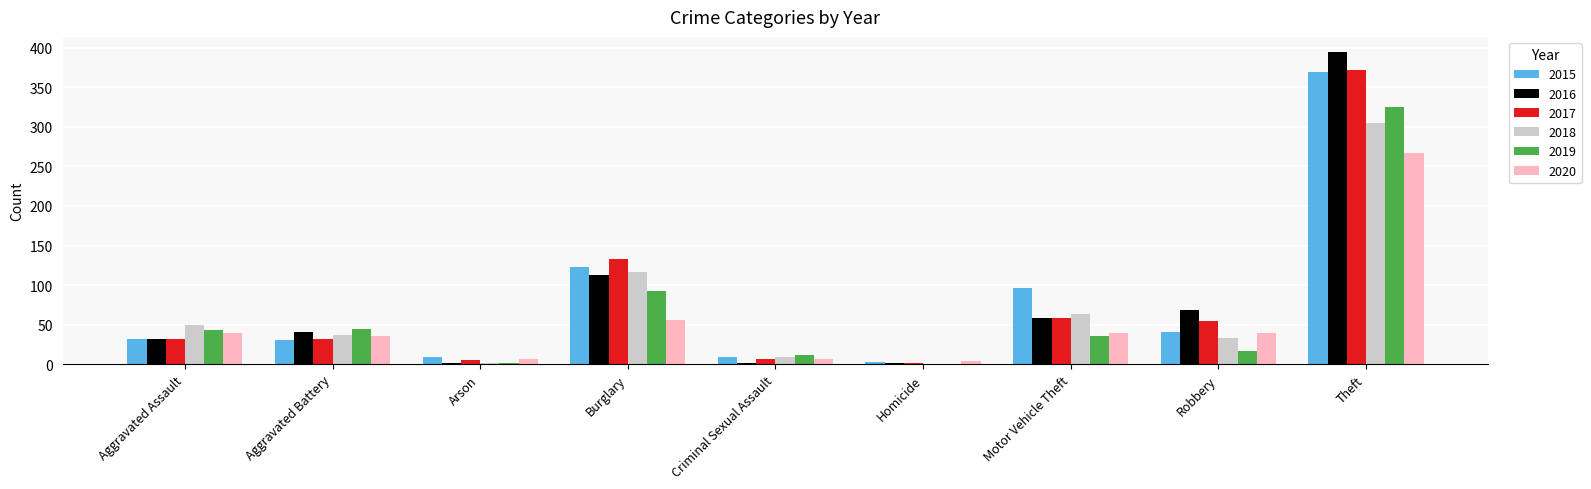

Is the value of 2017 at Robbery greater than the value of 2020 at Motor Vehicle Theft?

Yes